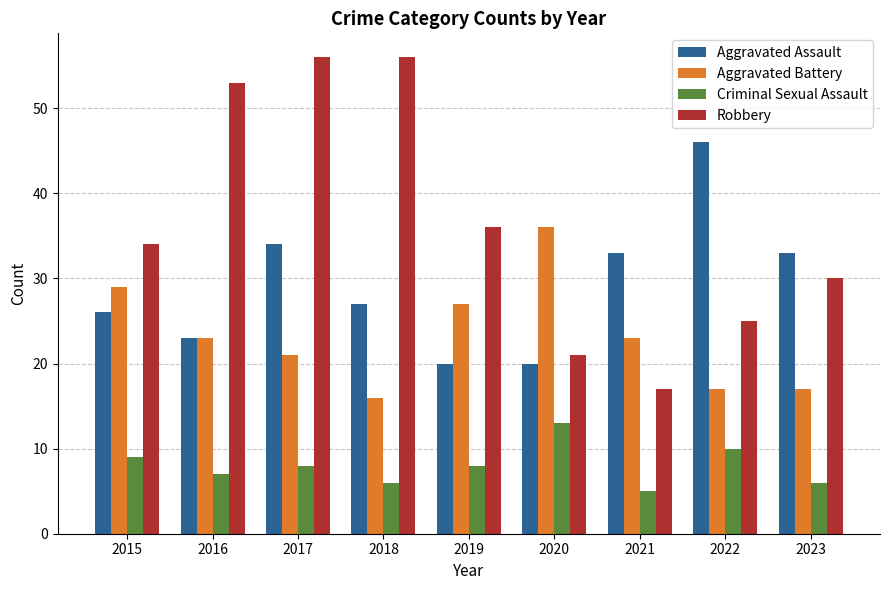

At which category does the chart reach its minimum across all series?

2021